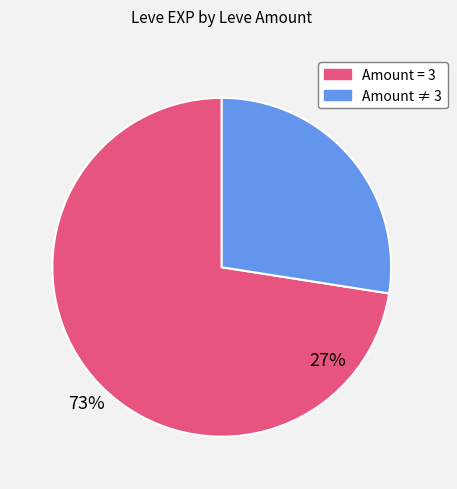

Is there any slice that represents more than half of the pie?

Yes